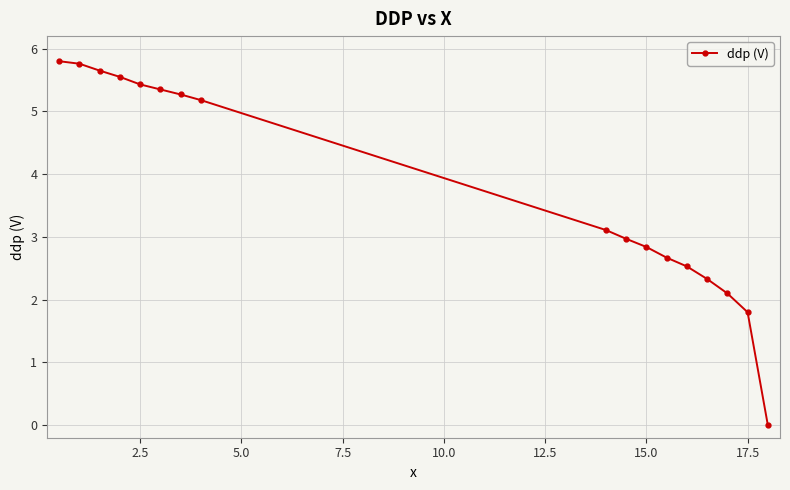

What is the difference between the maximum and minimum values?

5.8